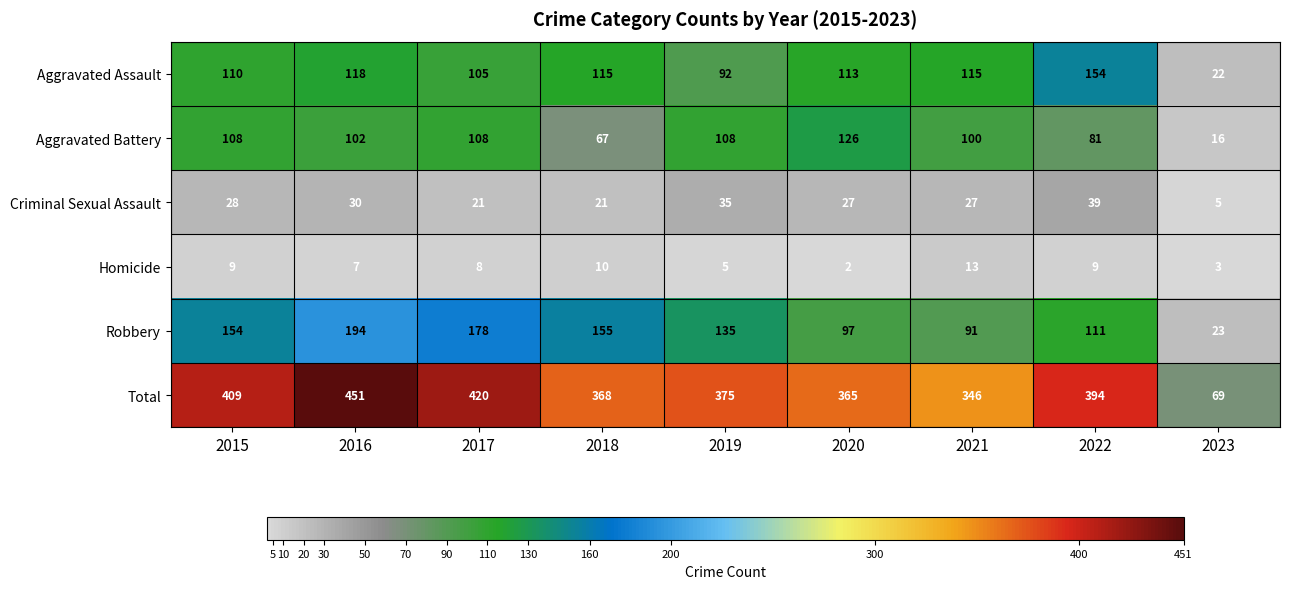

What is the difference between the second highest and second lowest values in the Robbery series?

87